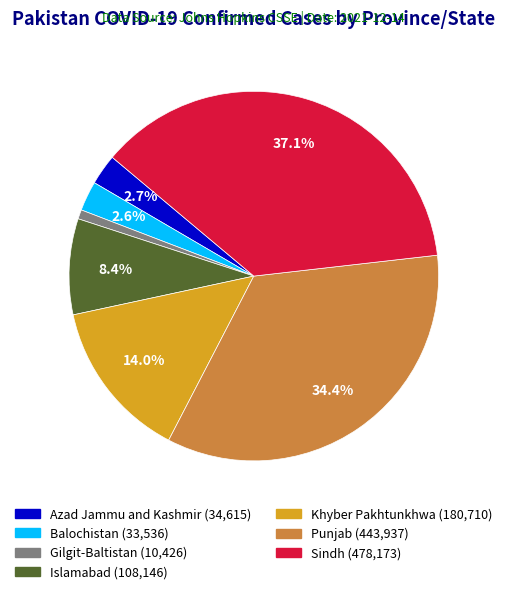

What percentage is NOT represented by Balochistan?

97.4%